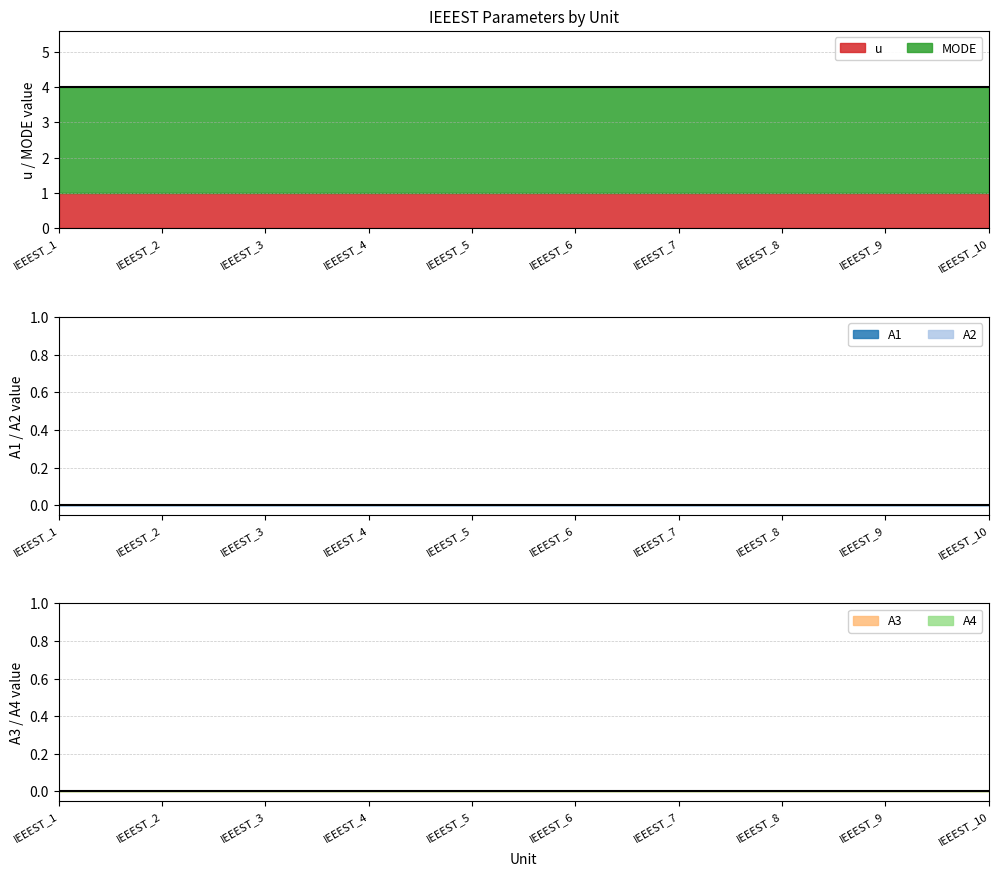

At which label is MODE closest to 3?

IEEEST_1